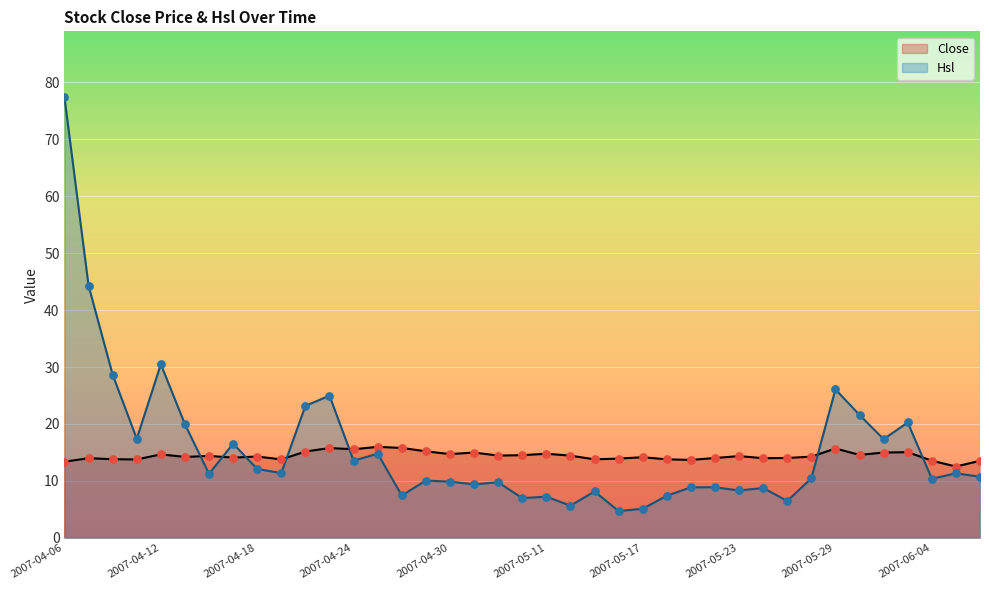

Which series has the widest spread of Y values?

Hsl